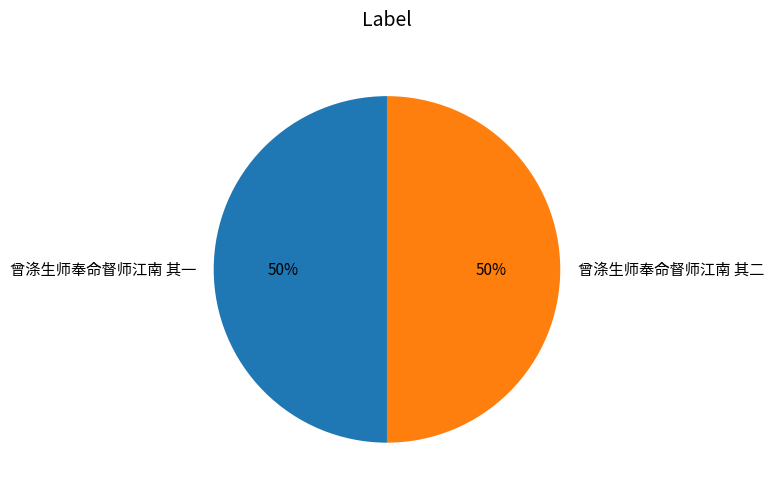

How many segments does this pie chart have?

2